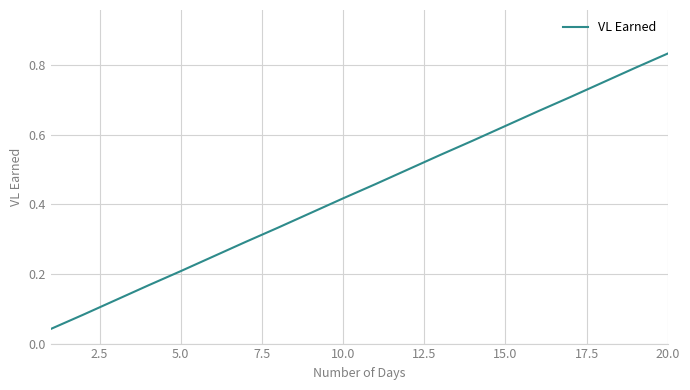

True or false: there are more than 0 points higher than both neighbors.

False